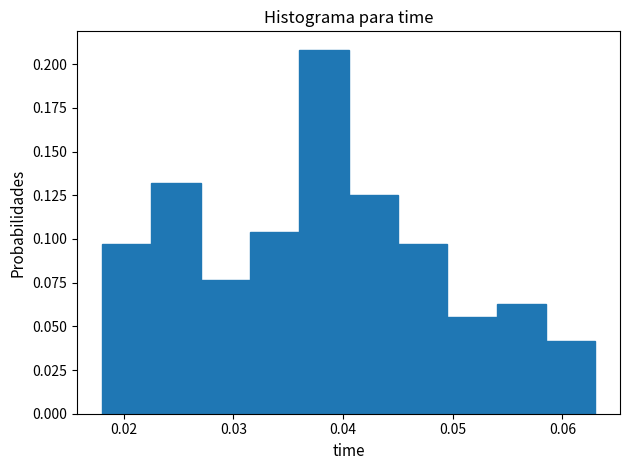

Reading left to right, transcribe this chart: for each bar, give the range it covers on the x-axis and its height. Neither the bar edges nor the heights are printed on the chart, so give them approximately, as read against the axes.

0.018 to 0.023: 0.095
0.023 to 0.027: 0.130
0.027 to 0.032: 0.075
0.032 to 0.036: 0.105
0.036 to 0.041: 0.210
0.041 to 0.045: 0.125
0.045 to 0.050: 0.095
0.050 to 0.054: 0.055
0.054 to 0.059: 0.065
0.059 to 0.063: 0.040